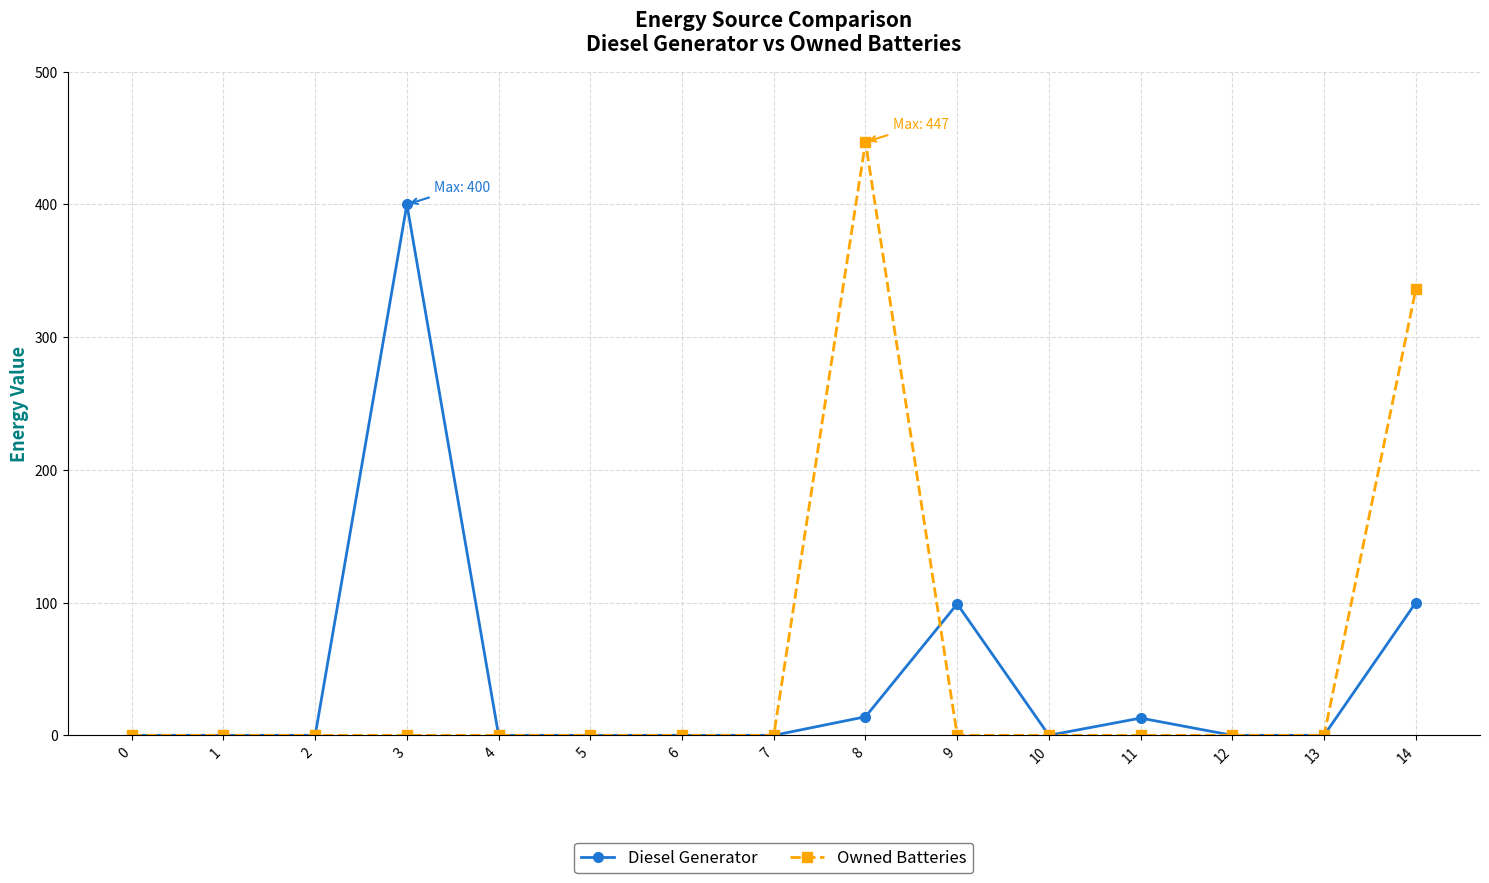

At 9, list the series in order from largest to smallest.

Diesel Generator, Owned Batteries